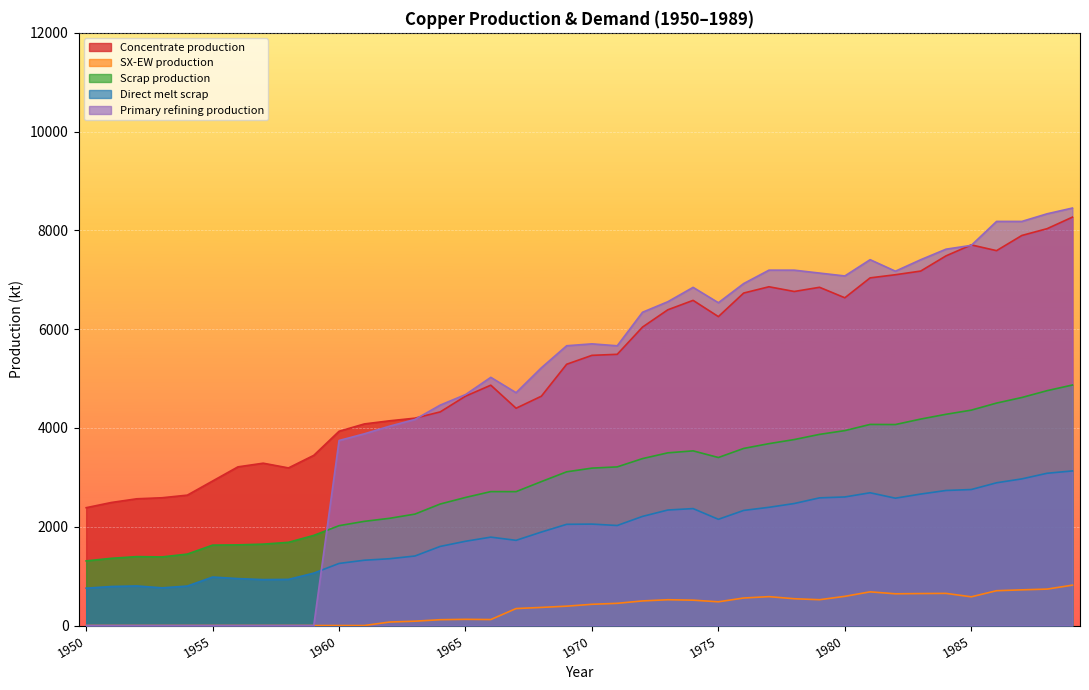

The value of Scrap production at 1967 is 2710.9. True or false?

True